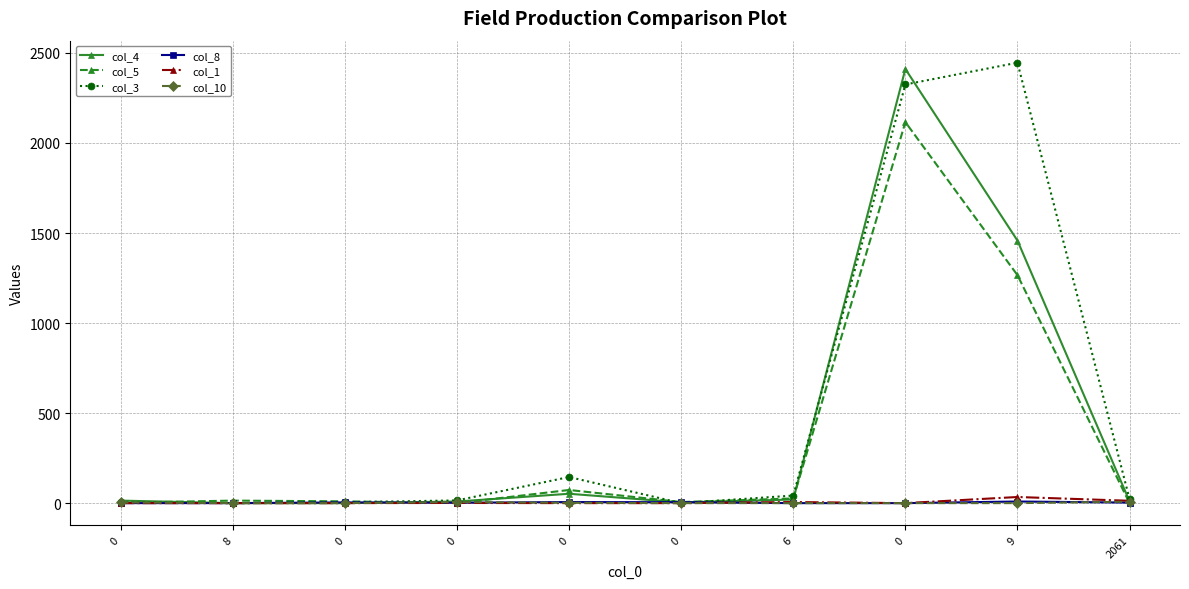

Count the number of categories in the chart.

10